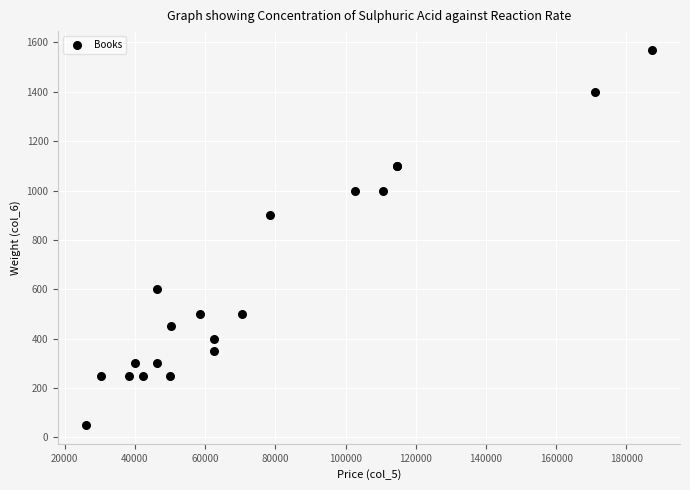

What Y value in the scatter plot is closest to 810?

900